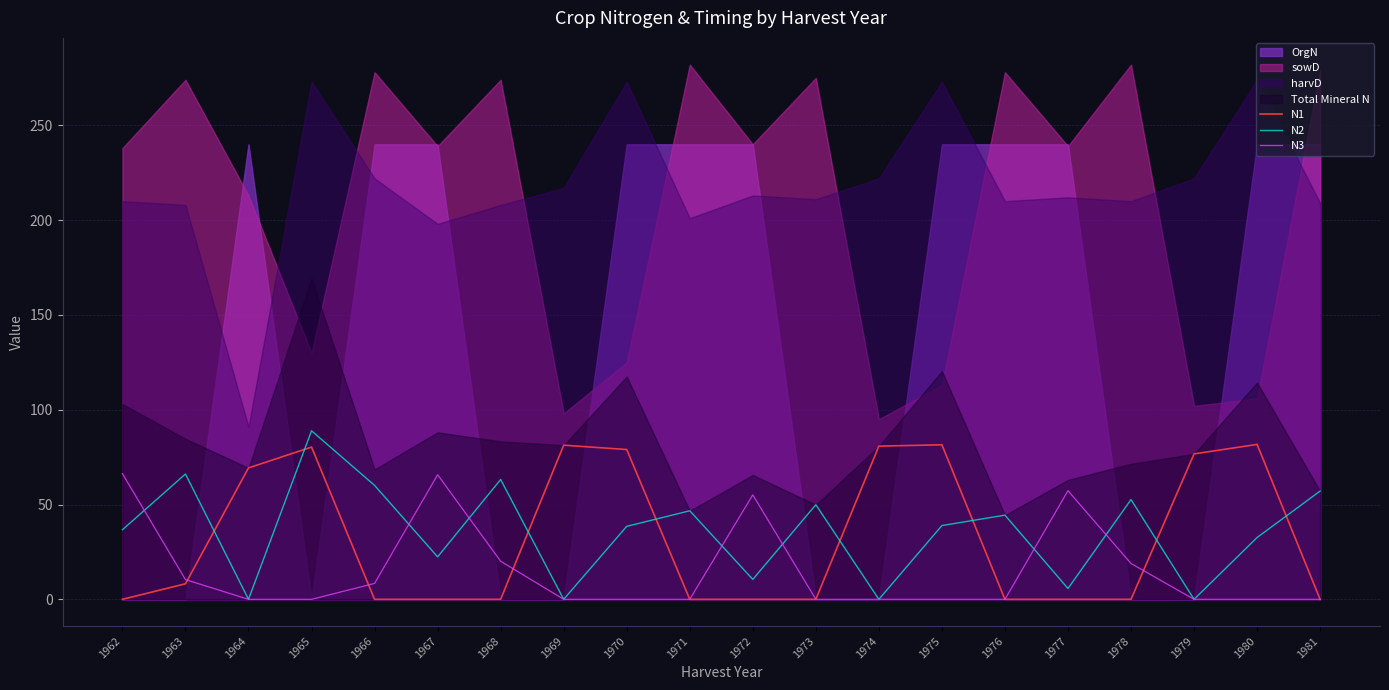

At which category does N1 reach its first local peak?

1965